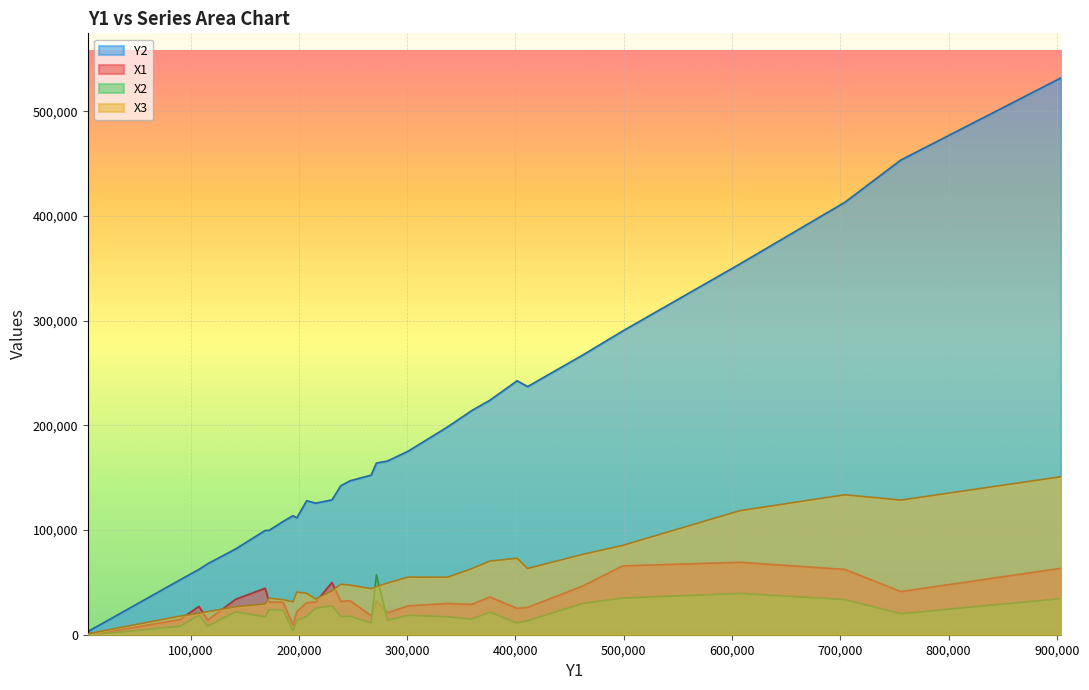

Between 15 and 20, which series saw the biggest shift?

Y2